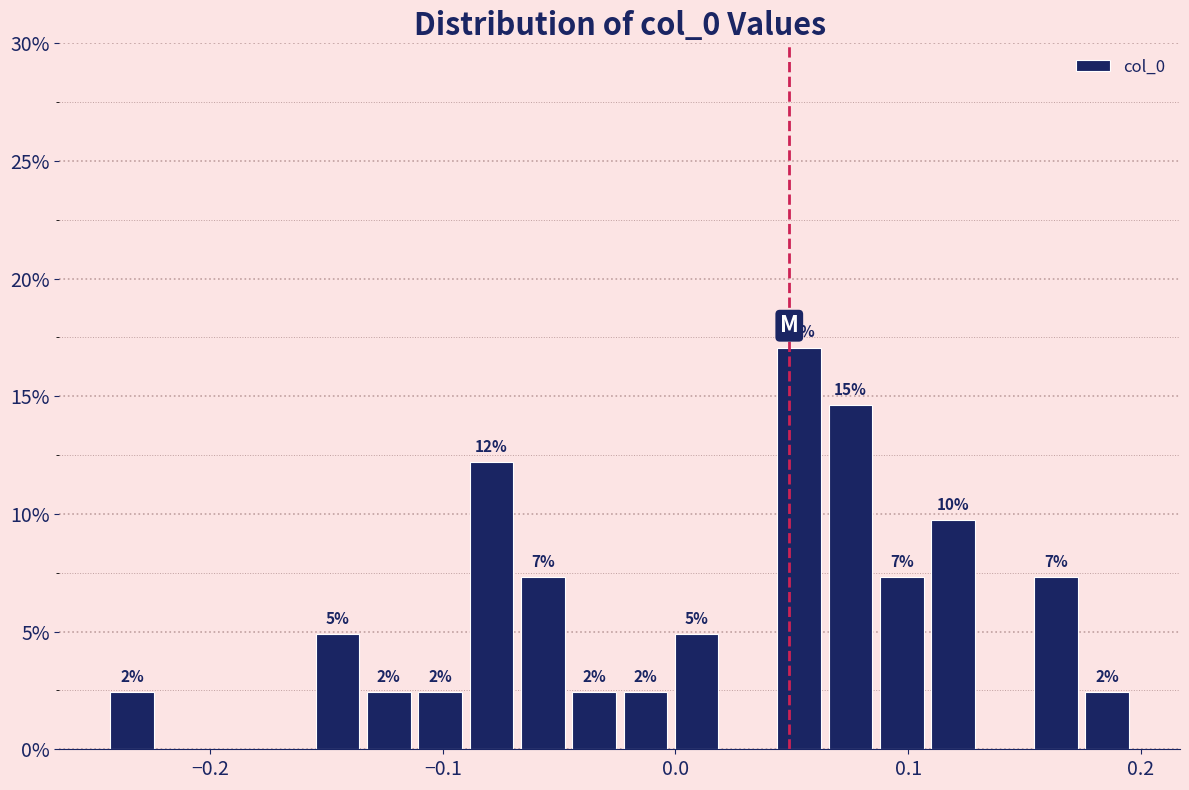

Around what value on the x-axis is the tallest bar? Give the approximate position of its centre, as read against the axis.

0.05